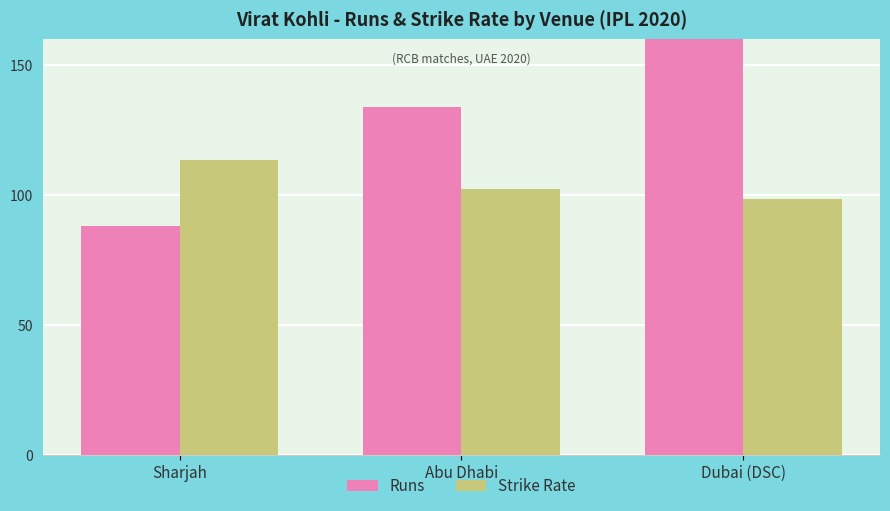

Where does the Strike Rate series first go above 102?

Sharjah